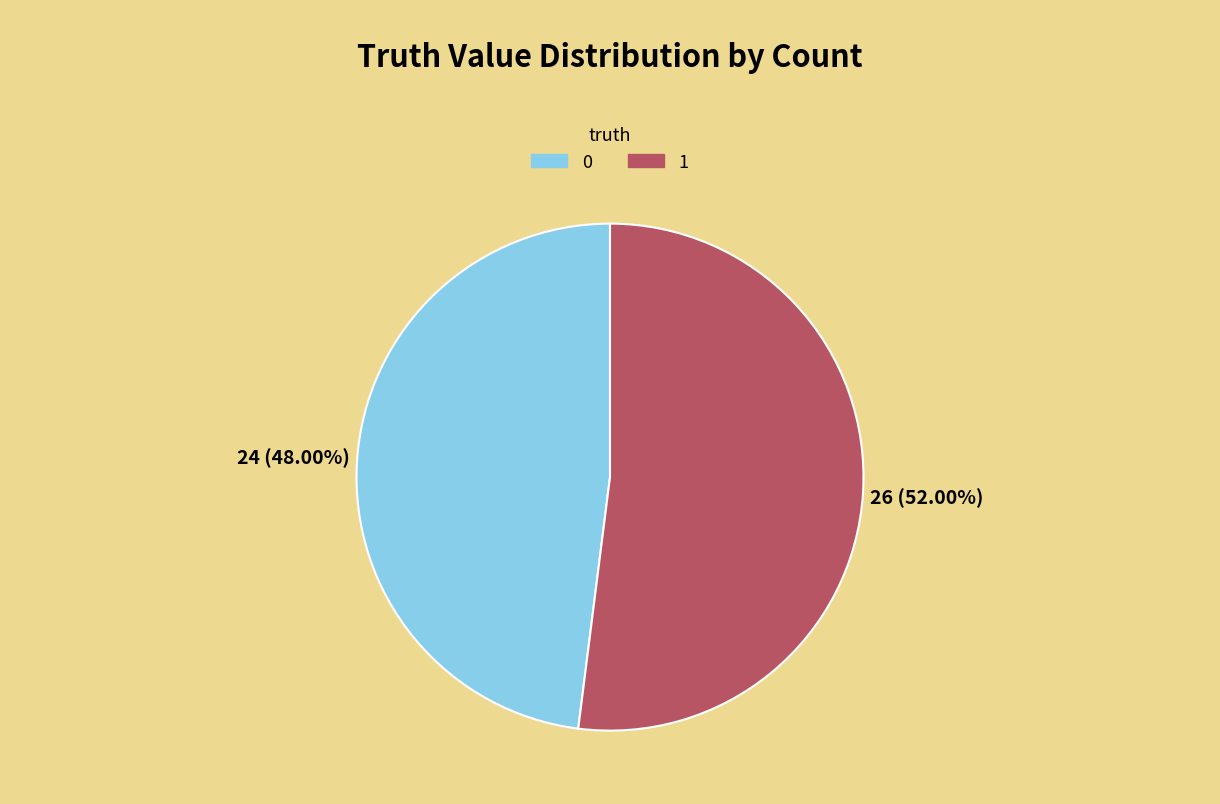

Rank the categories by value from lowest to highest.

0, 1